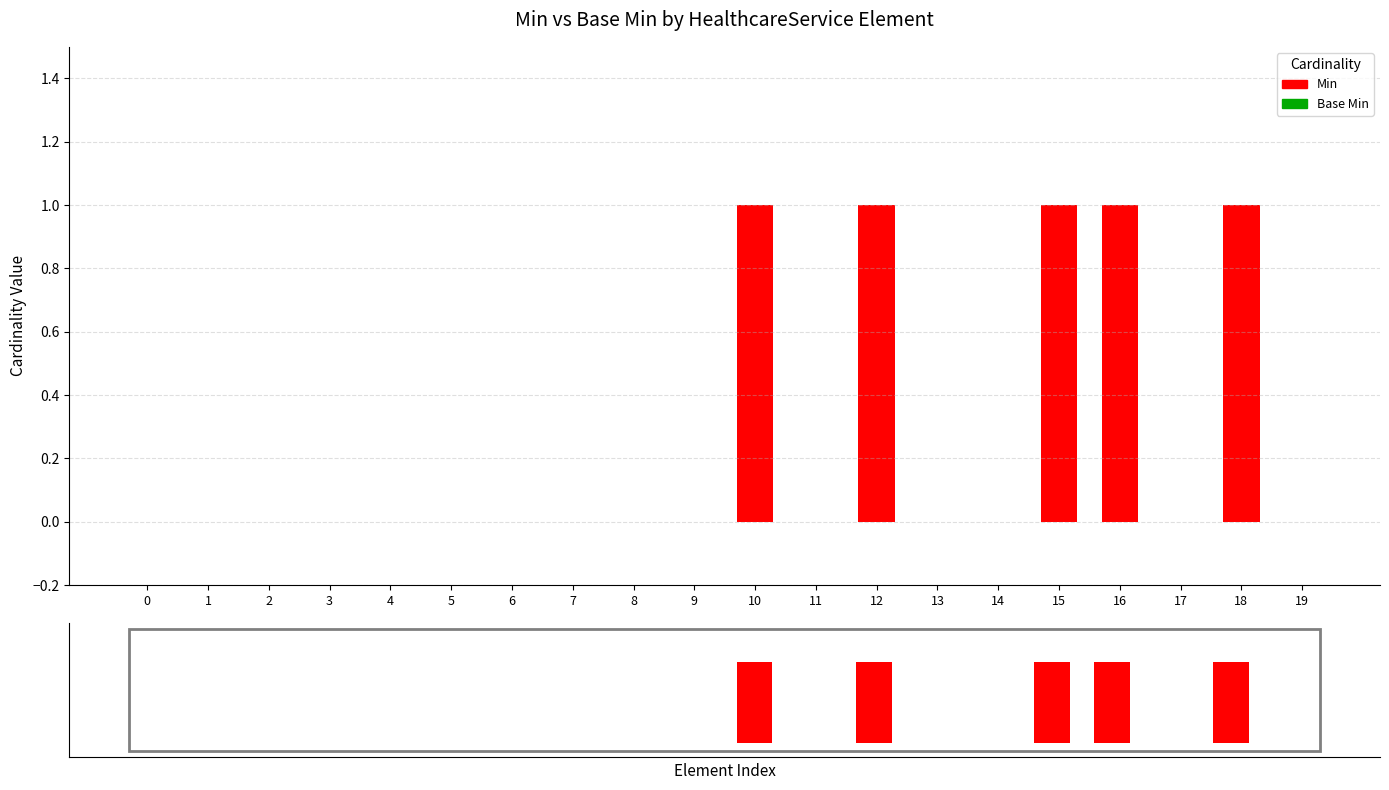

True or false: Min has a value of 1 at 15.

True